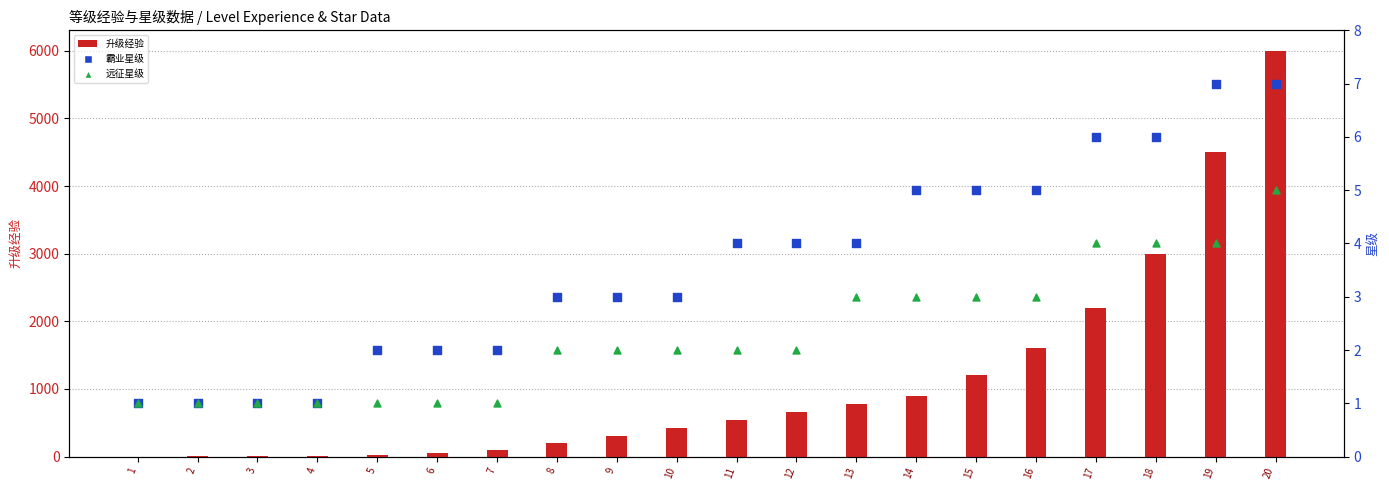

Which series contains the highest Y value?

升级经验